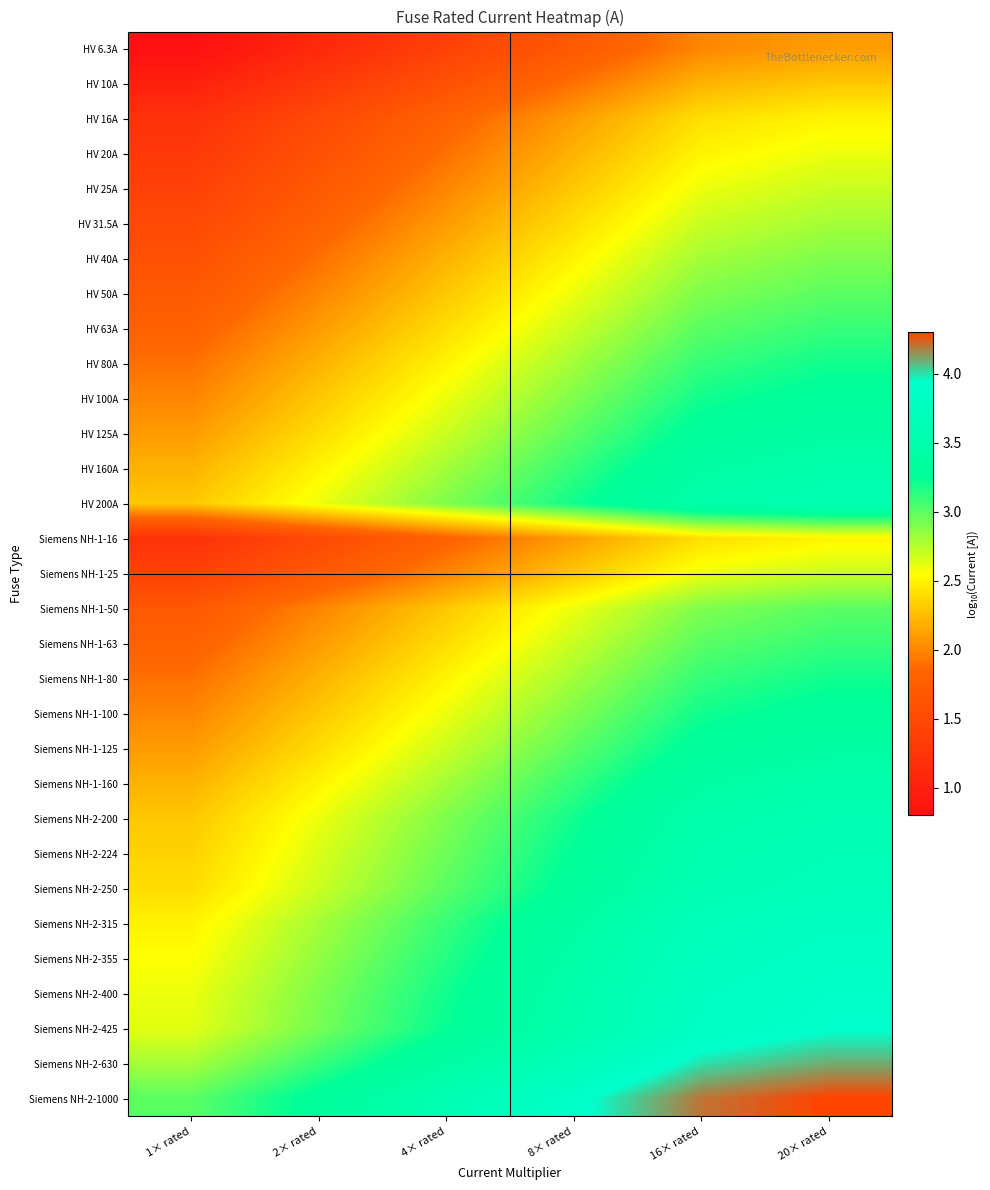

Reading right to left, what are all the values shown in this chart?

HV 6.3A: 20× rated=2.1	16× rated=2.0	8× rated=1.7	4× rated=1.4	2× rated=1.1	1× rated=0.8
HV 10A: 20× rated=2.3	16× rated=2.2	8× rated=1.9	4× rated=1.6	2× rated=1.3	1× rated=1.0
HV 16A: 20× rated=2.5	16× rated=2.4	8× rated=2.1	4× rated=1.8	2× rated=1.5	1× rated=1.2
HV 20A: 20× rated=2.6	16× rated=2.5	8× rated=2.2	4× rated=1.9	2× rated=1.6	1× rated=1.3
HV 25A: 20× rated=2.7	16× rated=2.6	8× rated=2.3	4× rated=2.0	2× rated=1.7	1× rated=1.4
HV 31.5A: 20× rated=2.8	16× rated=2.7	8× rated=2.4	4× rated=2.1	2× rated=1.8	1× rated=1.5
HV 40A: 20× rated=2.9	16× rated=2.8	8× rated=2.5	4× rated=2.2	2× rated=1.9	1× rated=1.6
HV 50A: 20× rated=3.0	16× rated=2.9	8× rated=2.6	4× rated=2.3	2× rated=2.0	1× rated=1.7
HV 63A: 20× rated=3.1	16× rated=3.0	8× rated=2.7	4× rated=2.4	2× rated=2.1	1× rated=1.8
HV 80A: 20× rated=3.2	16× rated=3.1	8× rated=2.8	4× rated=2.5	2× rated=2.2	1× rated=1.9
HV 100A: 20× rated=3.3	16× rated=3.2	8× rated=2.9	4× rated=2.6	2× rated=2.3	1× rated=2.0
HV 125A: 20× rated=3.4	16× rated=3.3	8× rated=3.0	4× rated=2.7	2× rated=2.4	1× rated=2.1
HV 160A: 20× rated=3.5	16× rated=3.4	8× rated=3.1	4× rated=2.8	2× rated=2.5	1× rated=2.2
HV 200A: 20× rated=3.6	16× rated=3.5	8× rated=3.2	4× rated=2.9	2× rated=2.6	1× rated=2.3
Siemens NH-1-16: 20× rated=2.5	16× rated=2.4	8× rated=2.1	4× rated=1.8	2× rated=1.5	1× rated=1.2
Siemens NH-1-25: 20× rated=2.7	16× rated=2.6	8× rated=2.3	4× rated=2.0	2× rated=1.7	1× rated=1.4
Siemens NH-1-50: 20× rated=3.0	16× rated=2.9	8× rated=2.6	4× rated=2.3	2× rated=2.0	1× rated=1.7
Siemens NH-1-63: 20× rated=3.1	16× rated=3.0	8× rated=2.7	4× rated=2.4	2× rated=2.1	1× rated=1.8
Siemens NH-1-80: 20× rated=3.2	16× rated=3.1	8× rated=2.8	4× rated=2.5	2× rated=2.2	1× rated=1.9
Siemens NH-1-100: 20× rated=3.3	16× rated=3.2	8× rated=2.9	4× rated=2.6	2× rated=2.3	1× rated=2.0
Siemens NH-1-125: 20× rated=3.4	16× rated=3.3	8× rated=3.0	4× rated=2.7	2× rated=2.4	1× rated=2.1
Siemens NH-1-160: 20× rated=3.5	16× rated=3.4	8× rated=3.1	4× rated=2.8	2× rated=2.5	1× rated=2.2
Siemens NH-2-200: 20× rated=3.6	16× rated=3.5	8× rated=3.2	4× rated=2.9	2× rated=2.6	1× rated=2.3
Siemens NH-2-224: 20× rated=3.7	16× rated=3.6	8× rated=3.3	4× rated=3.0	2× rated=2.7	1× rated=2.4
Siemens NH-2-250: 20× rated=3.7	16× rated=3.6	8× rated=3.3	4× rated=3.0	2× rated=2.7	1× rated=2.4
Siemens NH-2-315: 20× rated=3.8	16× rated=3.7	8× rated=3.4	4× rated=3.1	2× rated=2.8	1× rated=2.5
Siemens NH-2-355: 20× rated=3.9	16× rated=3.8	8× rated=3.5	4× rated=3.2	2× rated=2.9	1× rated=2.6
Siemens NH-2-400: 20× rated=3.9	16× rated=3.8	8× rated=3.5	4× rated=3.2	2× rated=2.9	1× rated=2.6
Siemens NH-2-425: 20× rated=3.9	16× rated=3.8	8× rated=3.5	4× rated=3.2	2× rated=2.9	1× rated=2.6
Siemens NH-2-630: 20× rated=4.1	16× rated=4.0	8× rated=3.7	4× rated=3.4	2× rated=3.1	1× rated=2.8
Siemens NH-2-1000: 20× rated=4.3	16× rated=4.2	8× rated=3.9	4× rated=3.6	2× rated=3.3	1× rated=3.0